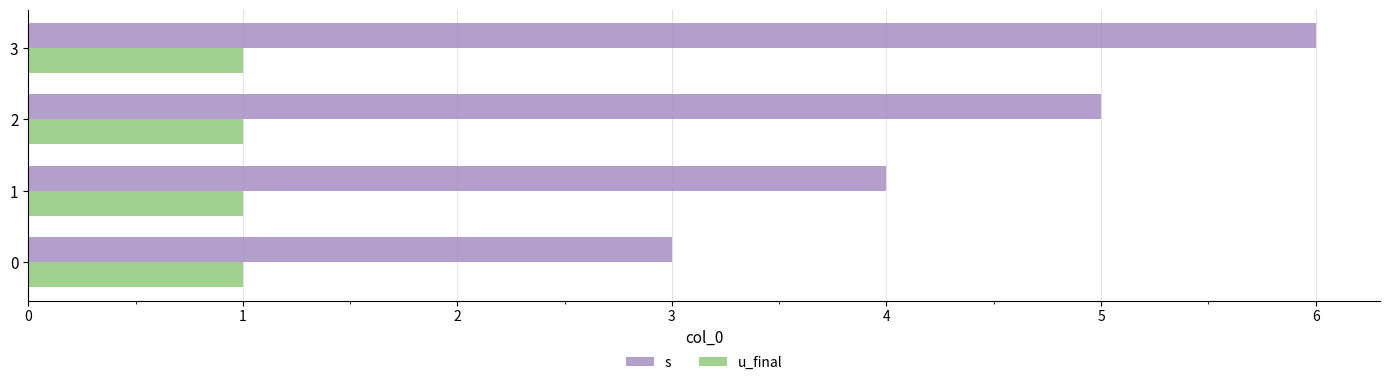

What is the sum of all s values?

18